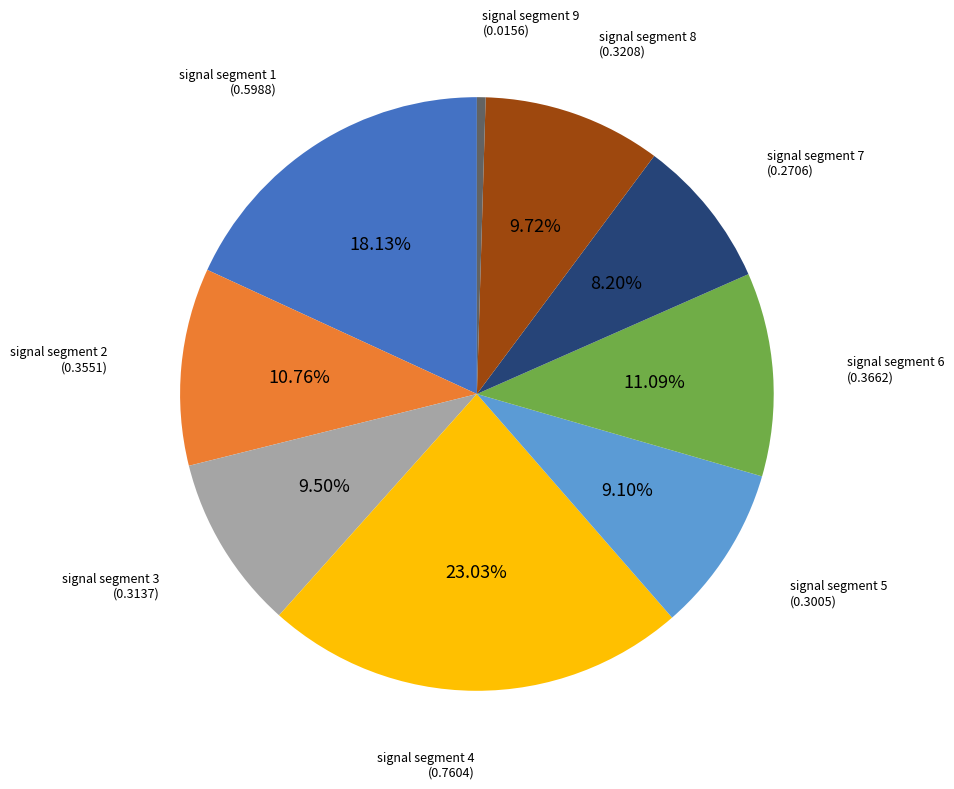

How much of the chart is everything except signal segment 5?

90.9%